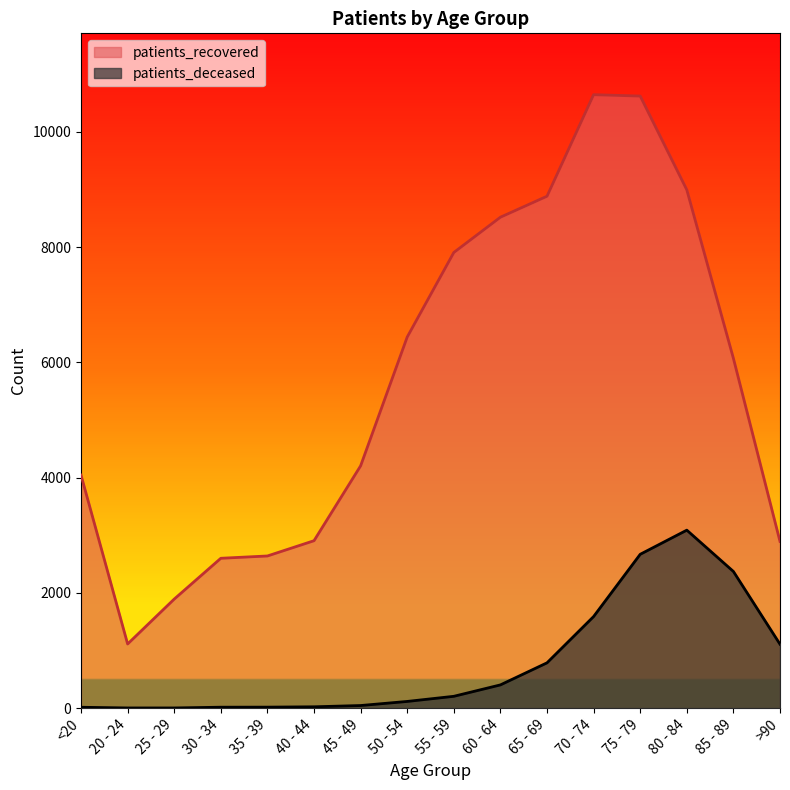

Reading left to right, what are all the values shown in this chart?

patients_deceased: <20=15	20 - 24=3	25 - 29=3	30 - 34=16	35 - 39=17	40 - 44=23	45 - 49=45	50 - 54=116	55 - 59=205	60 - 64=403	65 - 69=786	70 - 74=1589	75 - 79=2669	80 - 84=3088	85 - 89=2371	>90=1109
patients_recovered: <20=4043	20 - 24=1113	25 - 29=1892	30 - 34=2600	35 - 39=2640	40 - 44=2905	45 - 49=4204	50 - 54=6439	55 - 59=7906	60 - 64=8518	65 - 69=8882	70 - 74=10644	75 - 79=10620	80 - 84=8993	85 - 89=6069	>90=2892